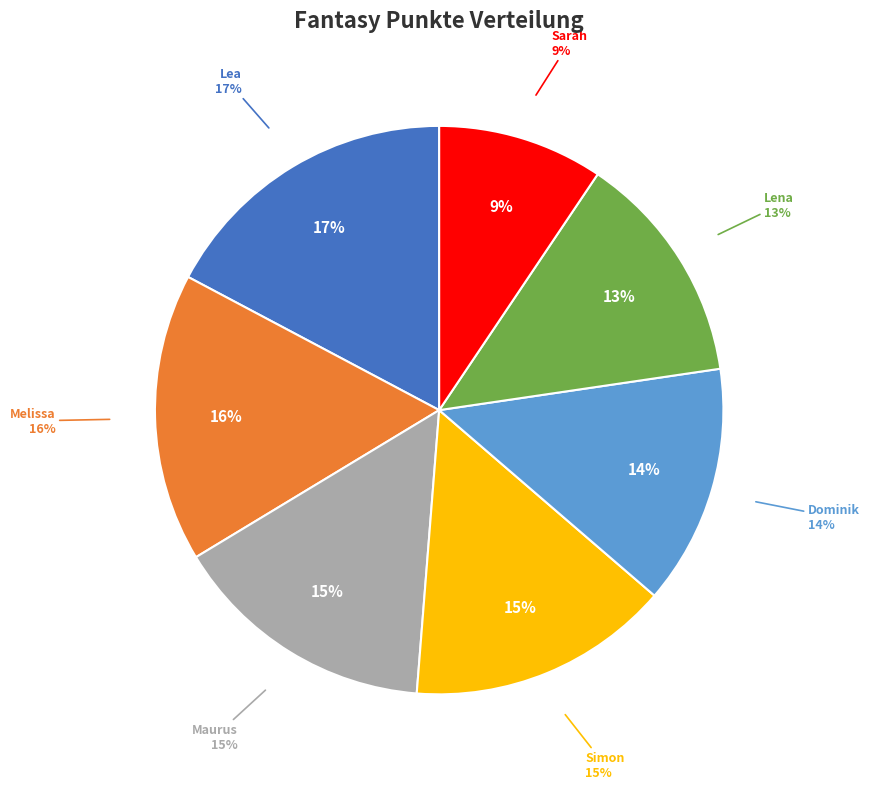

The Melissa slice represents 16% of the pie. True or false?

True